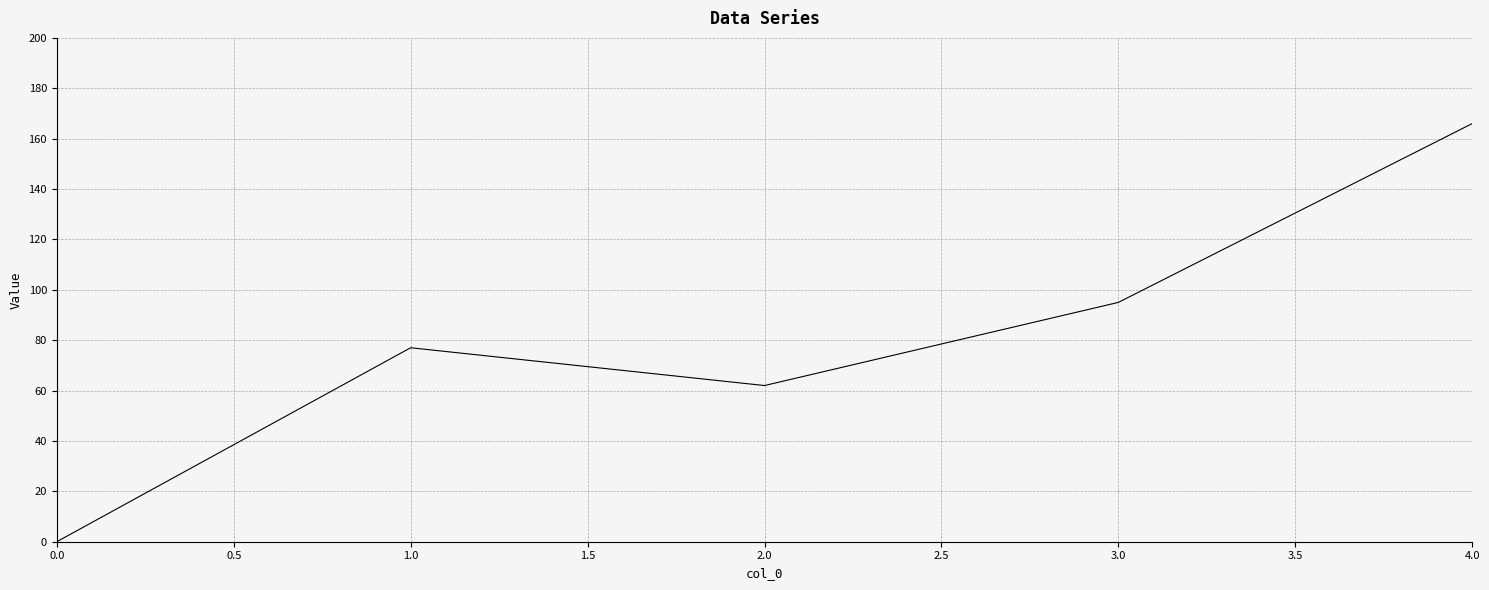

Which category has the highest value across all series?

4.0